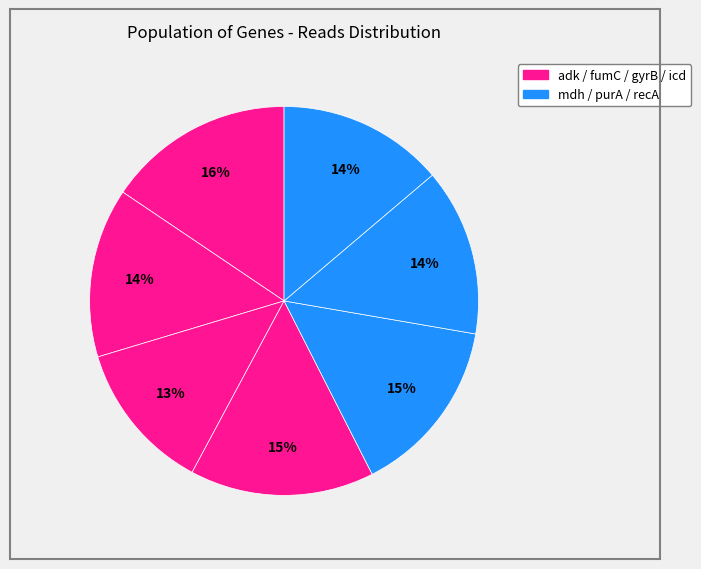

How many segments does this pie chart have?

7